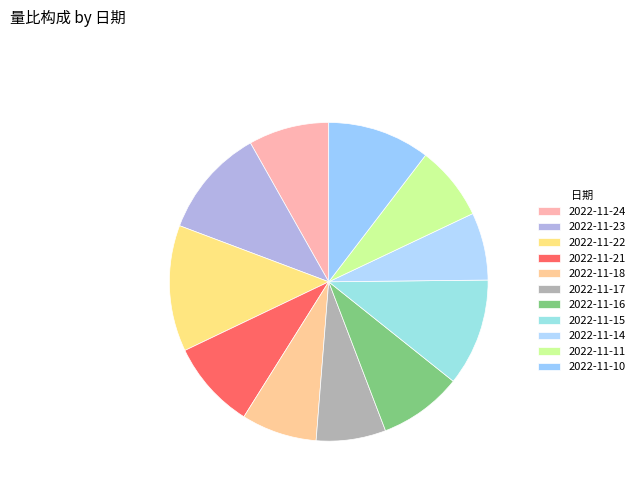

Combined, what portion of the pie is 2022-11-15 and 2022-11-24?

19.1%